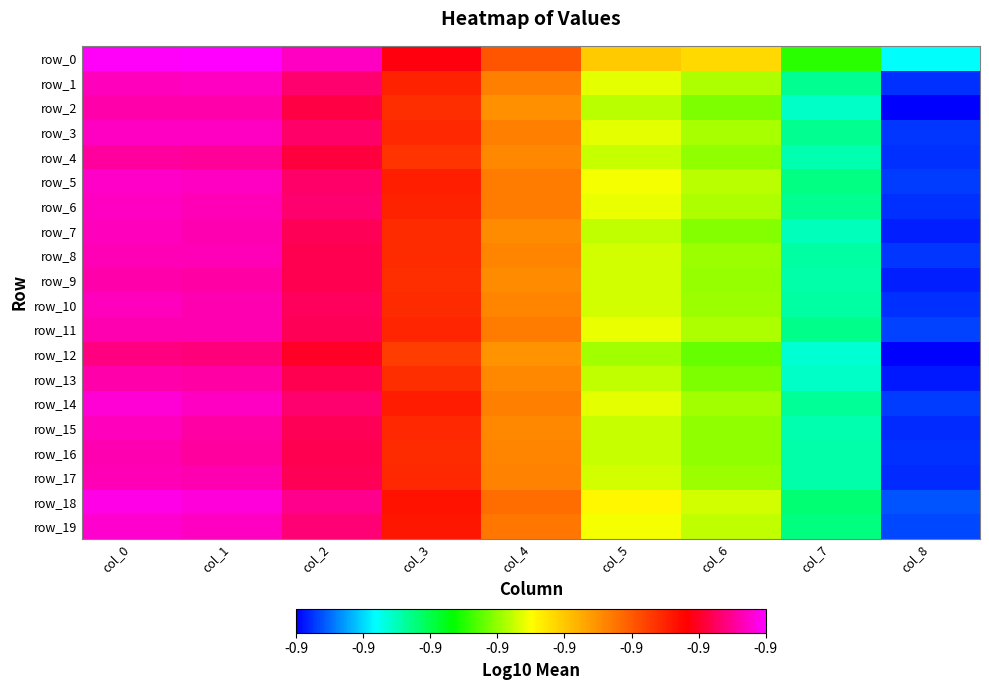

Reading right to left, list all the values displayed in this chart.

row_0: -0.9	-0.9	-0.9	-0.9	-0.9	-0.9	-0.9	-0.9	-0.9
row_1: -0.9	-0.9	-0.9	-0.9	-0.9	-0.9	-0.9	-0.9	-0.9
row_2: -0.9	-0.9	-0.9	-0.9	-0.9	-0.9	-0.9	-0.9	-0.9
row_3: -0.9	-0.9	-0.9	-0.9	-0.9	-0.9	-0.9	-0.9	-0.9
row_4: -0.9	-0.9	-0.9	-0.9	-0.9	-0.9	-0.9	-0.9	-0.9
row_5: -0.9	-0.9	-0.9	-0.9	-0.9	-0.9	-0.9	-0.9	-0.9
row_6: -0.9	-0.9	-0.9	-0.9	-0.9	-0.9	-0.9	-0.9	-0.9
row_7: -0.9	-0.9	-0.9	-0.9	-0.9	-0.9	-0.9	-0.9	-0.9
row_8: -0.9	-0.9	-0.9	-0.9	-0.9	-0.9	-0.9	-0.9	-0.9
row_9: -0.9	-0.9	-0.9	-0.9	-0.9	-0.9	-0.9	-0.9	-0.9
row_10: -0.9	-0.9	-0.9	-0.9	-0.9	-0.9	-0.9	-0.9	-0.9
row_11: -0.9	-0.9	-0.9	-0.9	-0.9	-0.9	-0.9	-0.9	-0.9
row_12: -0.9	-0.9	-0.9	-0.9	-0.9	-0.9	-0.9	-0.9	-0.9
row_13: -0.9	-0.9	-0.9	-0.9	-0.9	-0.9	-0.9	-0.9	-0.9
row_14: -0.9	-0.9	-0.9	-0.9	-0.9	-0.9	-0.9	-0.9	-0.9
row_15: -0.9	-0.9	-0.9	-0.9	-0.9	-0.9	-0.9	-0.9	-0.9
row_16: -0.9	-0.9	-0.9	-0.9	-0.9	-0.9	-0.9	-0.9	-0.9
row_17: -0.9	-0.9	-0.9	-0.9	-0.9	-0.9	-0.9	-0.9	-0.9
row_18: -0.9	-0.9	-0.9	-0.9	-0.9	-0.9	-0.9	-0.9	-0.9
row_19: -0.9	-0.9	-0.9	-0.9	-0.9	-0.9	-0.9	-0.9	-0.9